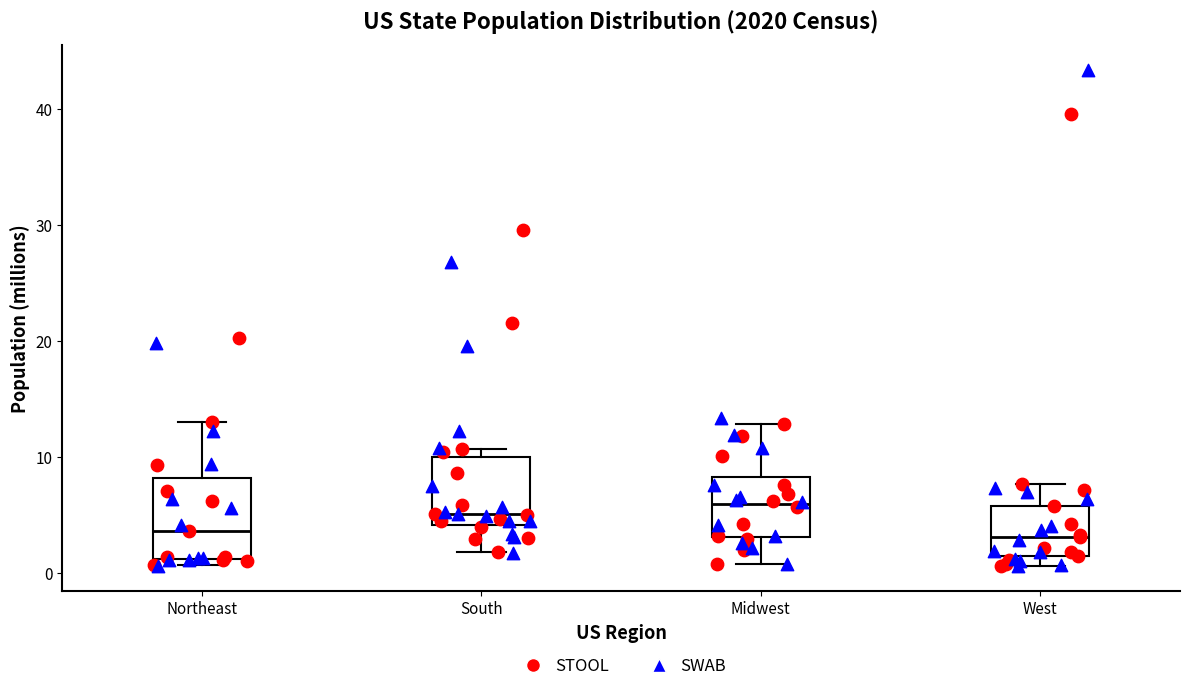

Which box is the tallest, from its lower edge to its upper edge?

Northeast